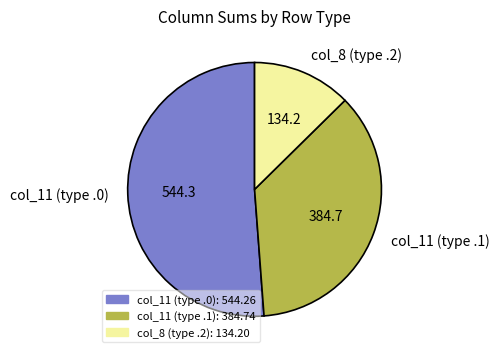

Is the sum of col_11 (type .0) and col_11 (type .1) greater than half?

Yes